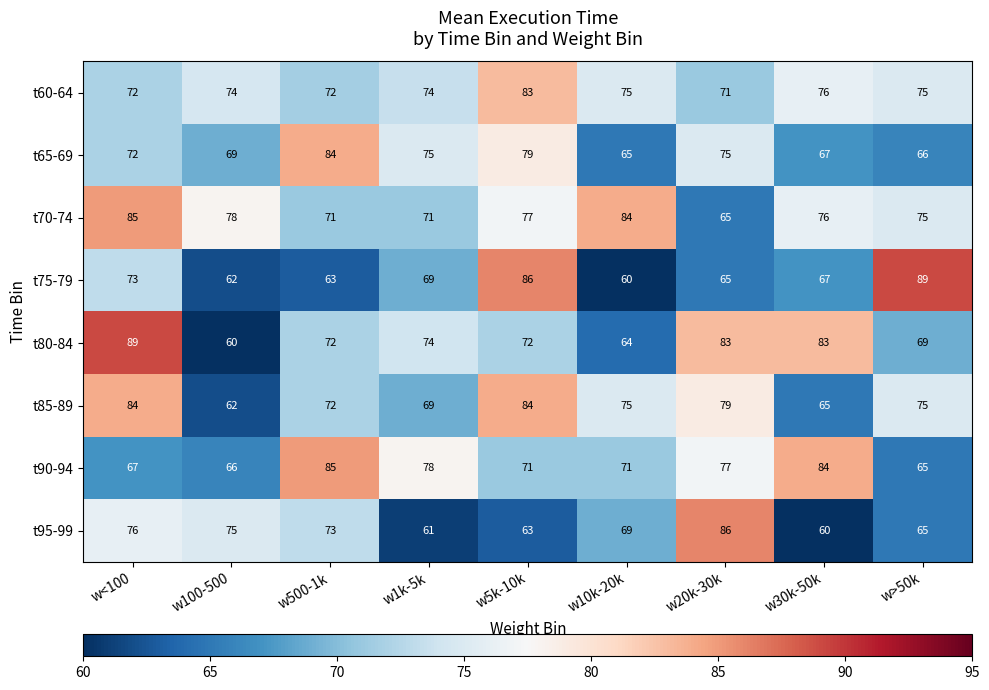

How many distinct data groups are displayed?

8